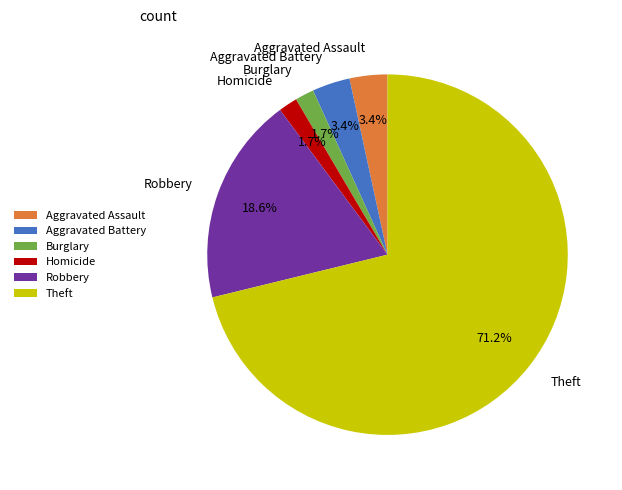

How much of the chart is everything except Homicide?

98.3%